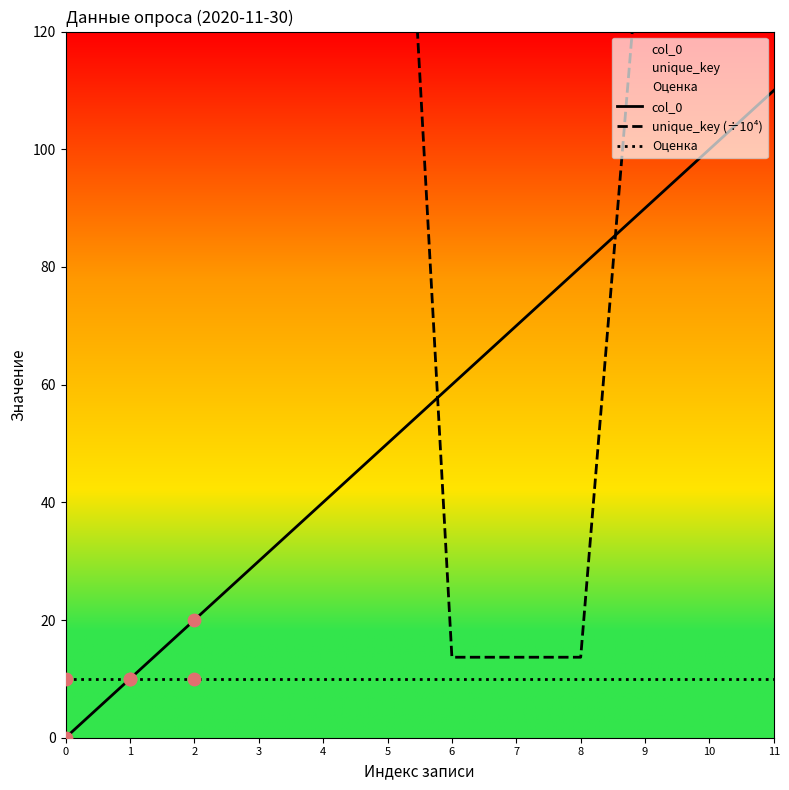

What are all the series names shown in the legend?

col_0, unique_key (÷10⁴), Оценка